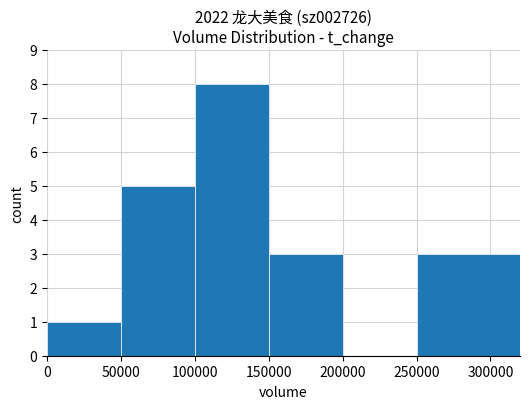

The chart shows a value of 0 at 200000. True or false?

True